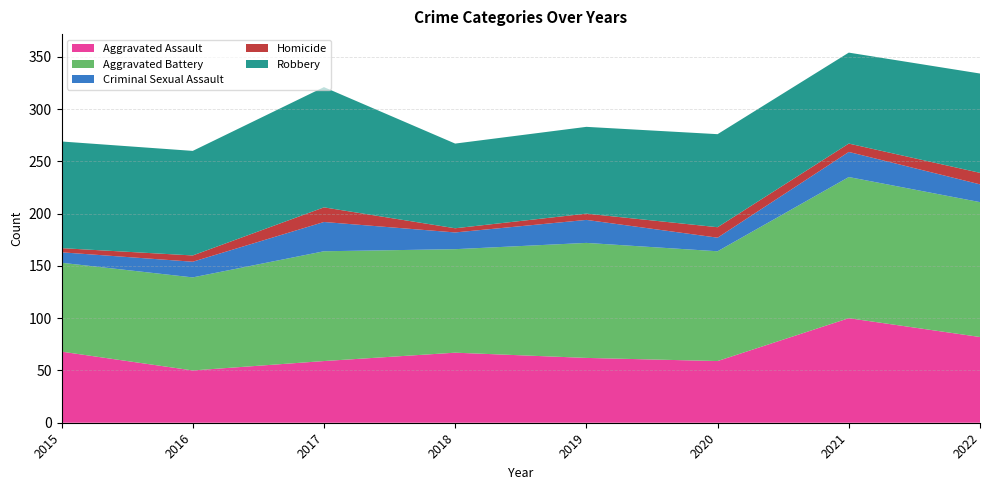

Reading right to left, extract all data points from this chart.

Aggravated Assault: 2022=82	2021=100	2020=59	2019=62	2018=67	2017=59	2016=50	2015=68
Aggravated Battery: 2022=129	2021=135	2020=105	2019=110	2018=99	2017=105	2016=89	2015=85
Criminal Sexual Assault: 2022=17	2021=24	2020=13	2019=22	2018=16	2017=28	2016=15	2015=10
Homicide: 2022=11	2021=8	2020=10	2019=6	2018=4	2017=14	2016=6	2015=4
Robbery: 2022=95	2021=87	2020=89	2019=83	2018=81	2017=115	2016=100	2015=102